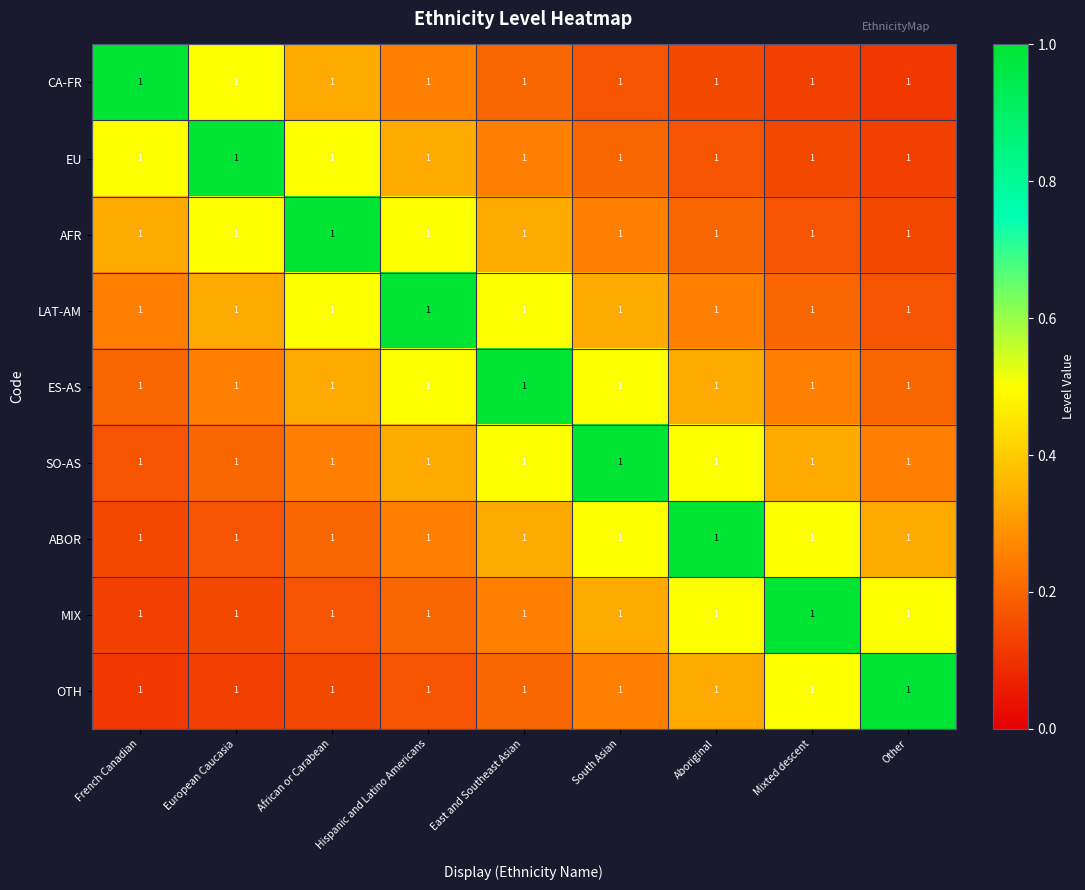

What is the difference between the highest and lowest values at European Caucasia?

0.9